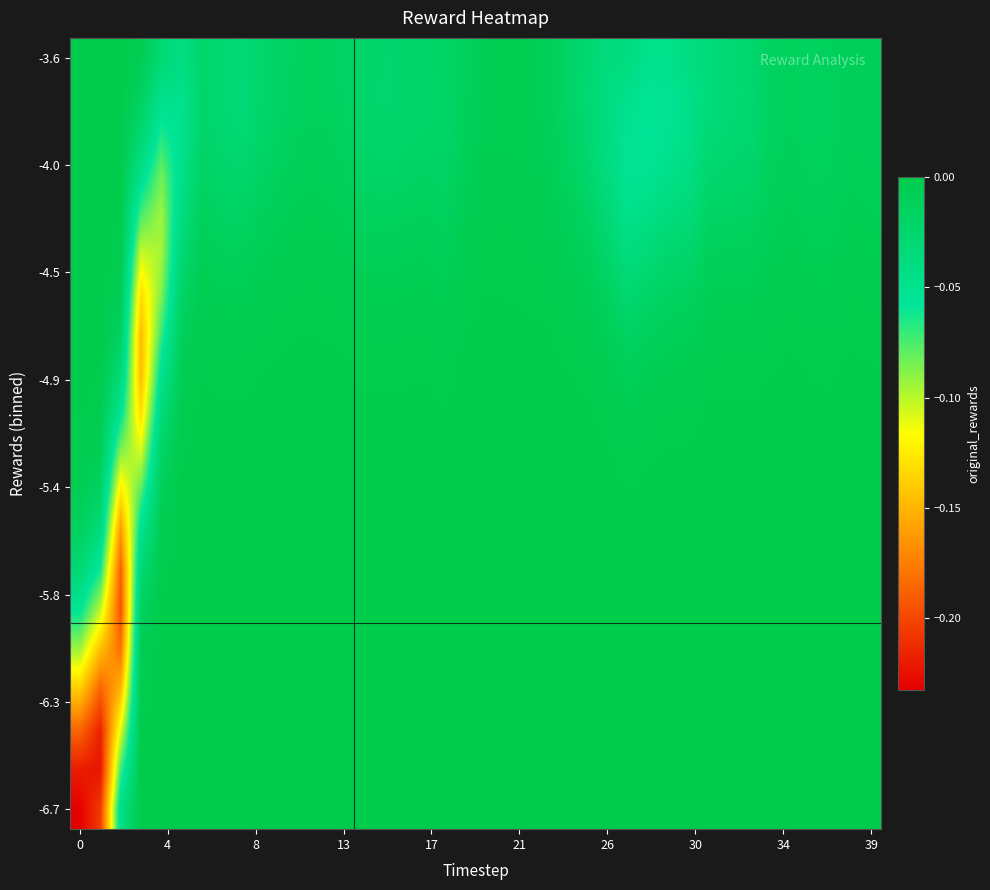

Count the number of categories in the chart.

40